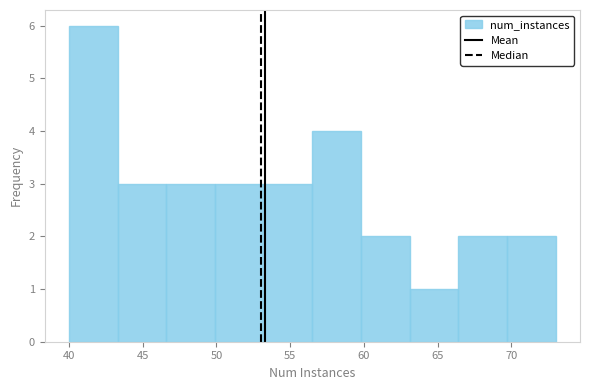

Reading left to right, transcribe this chart: for each bar, give the range it covers on the x-axis and its height. Neither the bar edges nor the heights are printed on the chart, so give them approximately, as read against the axes.

40.0 to 43.3: 6
43.3 to 46.6: 3
46.6 to 49.9: 3
49.9 to 53.2: 3
53.2 to 56.5: 3
56.5 to 59.8: 4
59.8 to 63.1: 2
63.1 to 66.4: 1
66.4 to 69.7: 2
69.7 to 73.0: 2